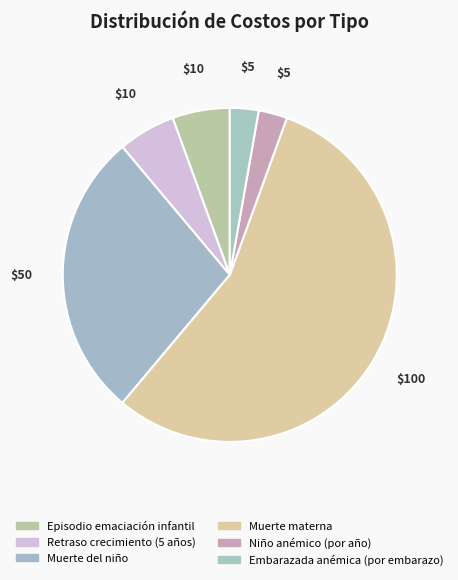

To the nearest percent, what is the average slice percentage?

17%